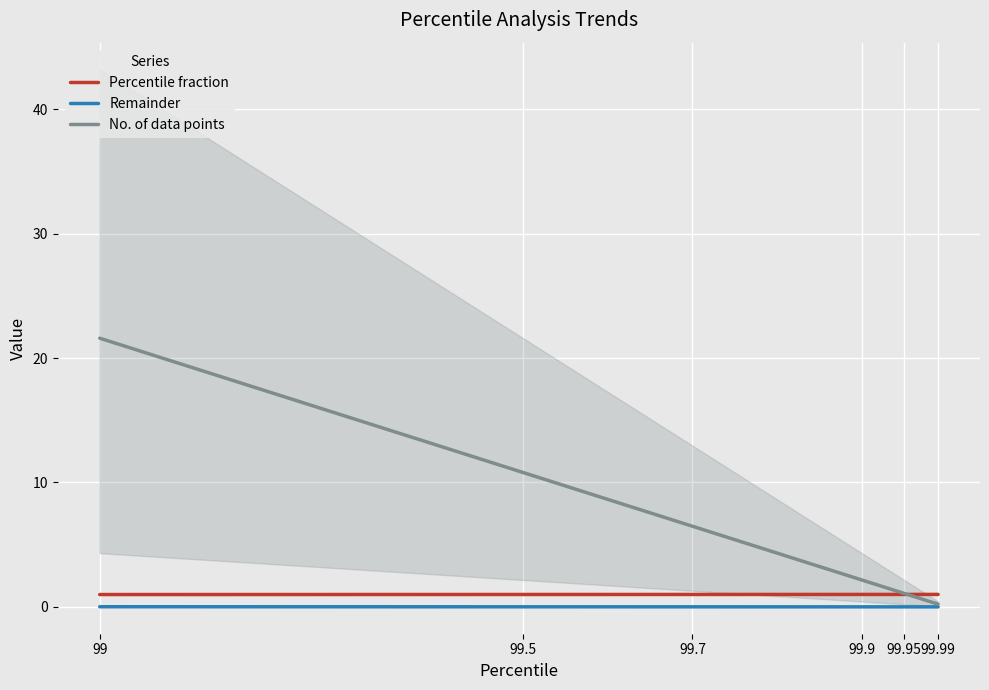

At how many categories does at least one series exceed 9?

2